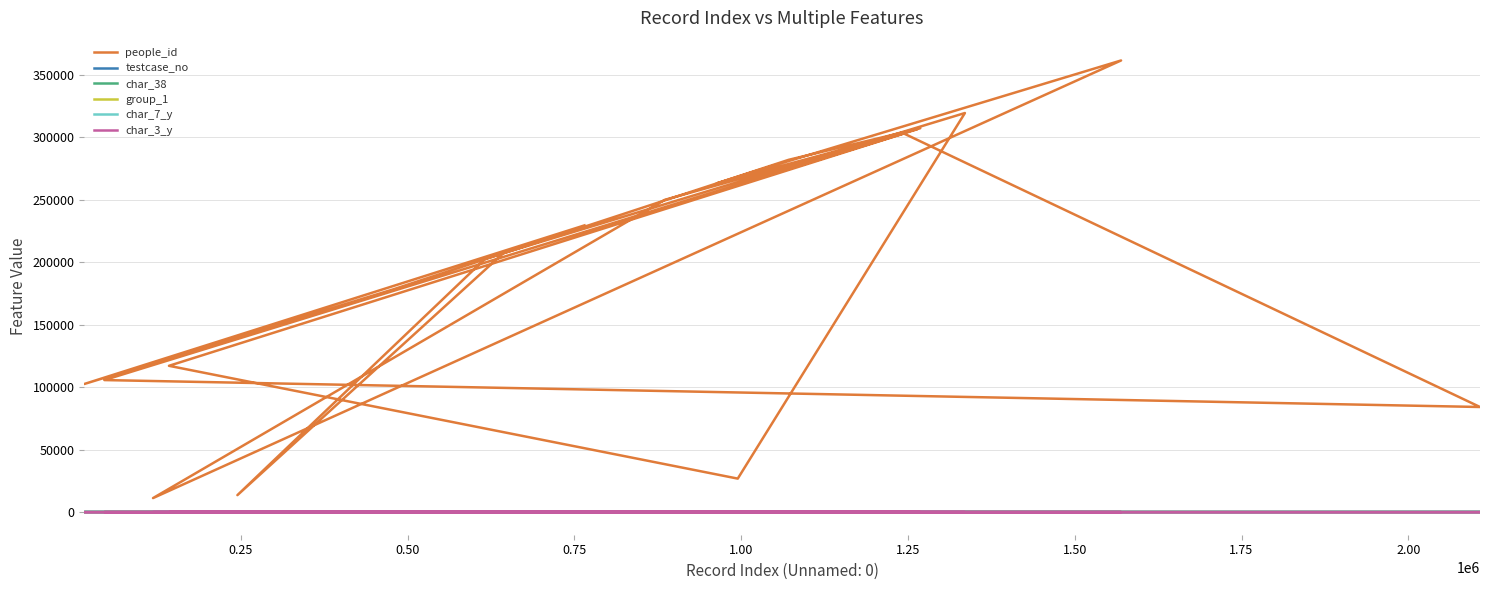

How many lines are shown in the chart?

6